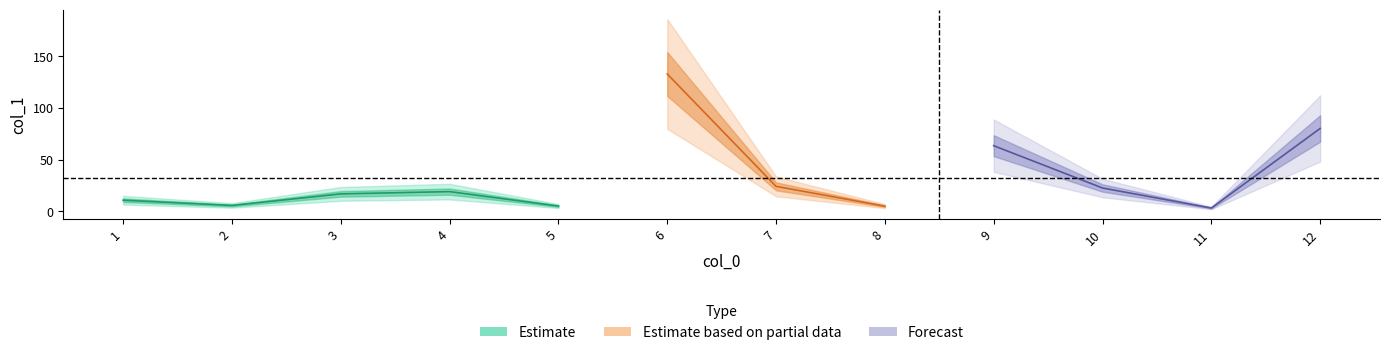

What is the value of the 11th point from the left?

3.0